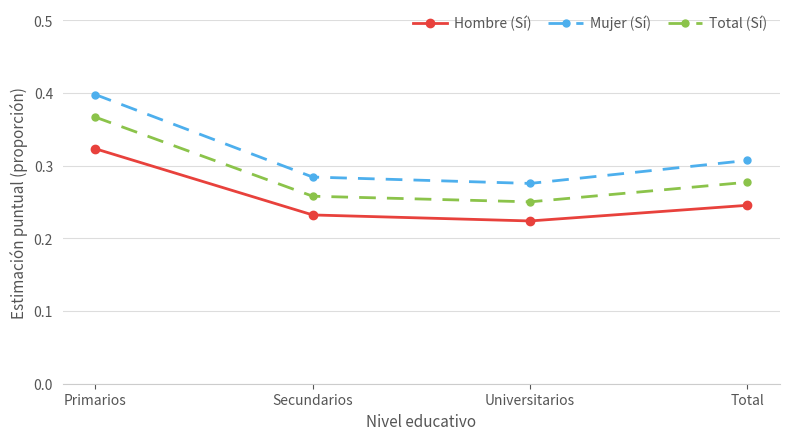

What is the sum of all Mujer (Sí) values?

1.3